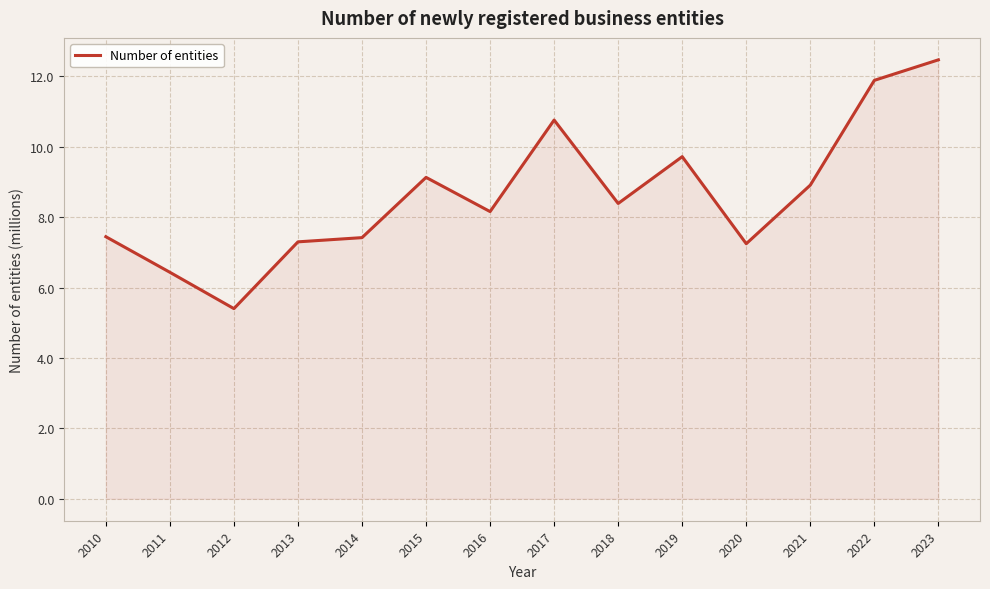

What is the change in value from 2012 to 2021?

+3.5